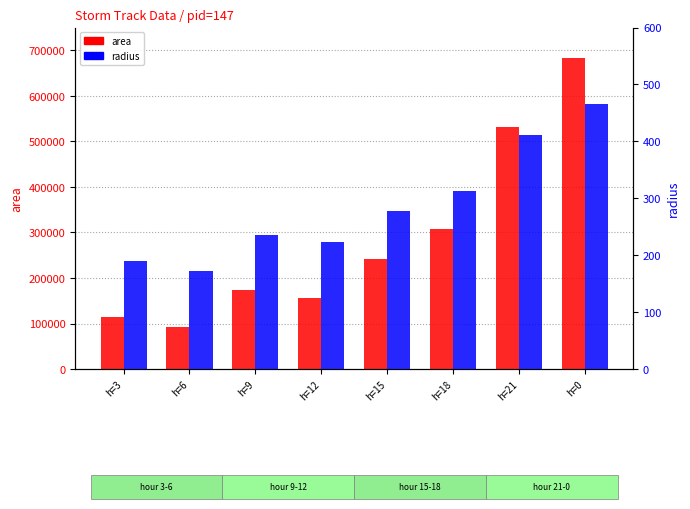

How many data points in radius are above 277?

4